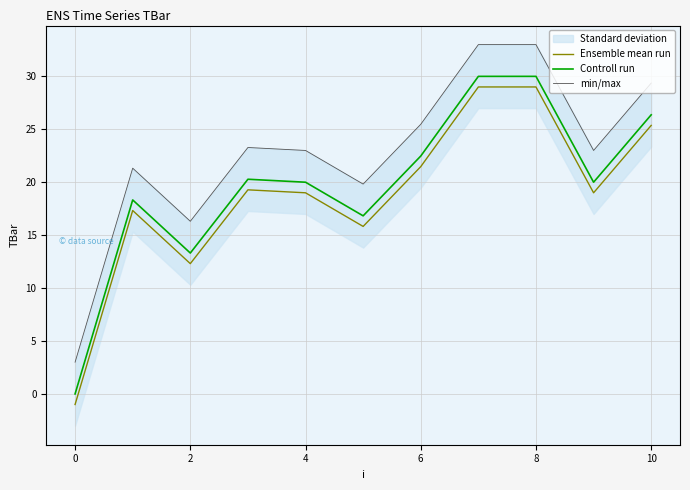

Which series has the widest spread of values?

Ensemble mean run